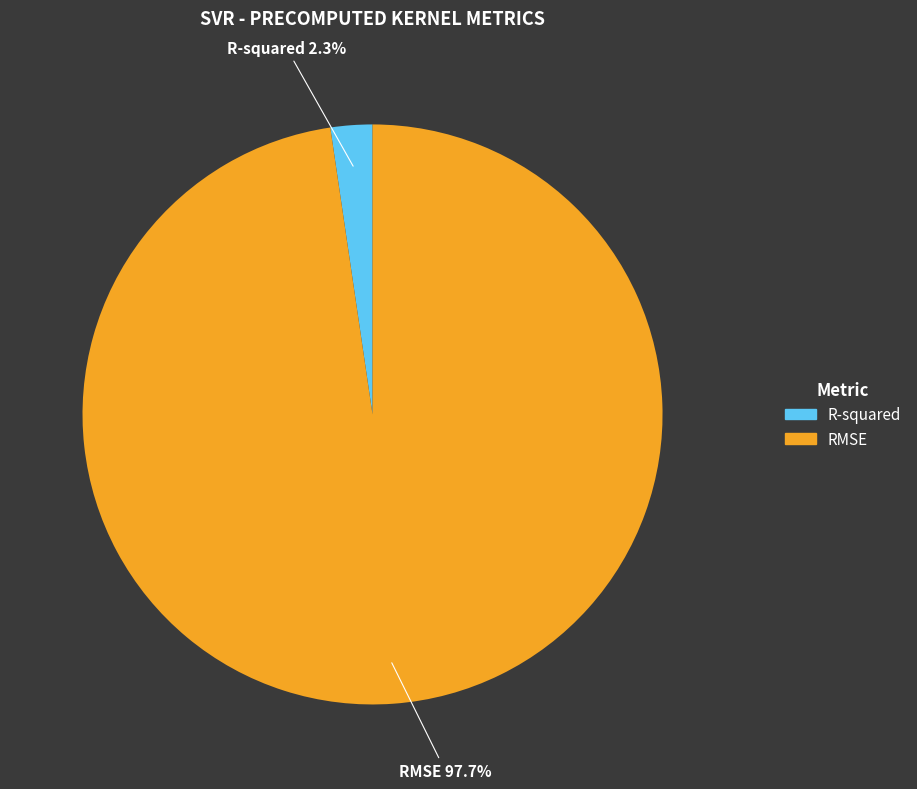

What percentage is the R-squared slice, to the nearest percent?

2%